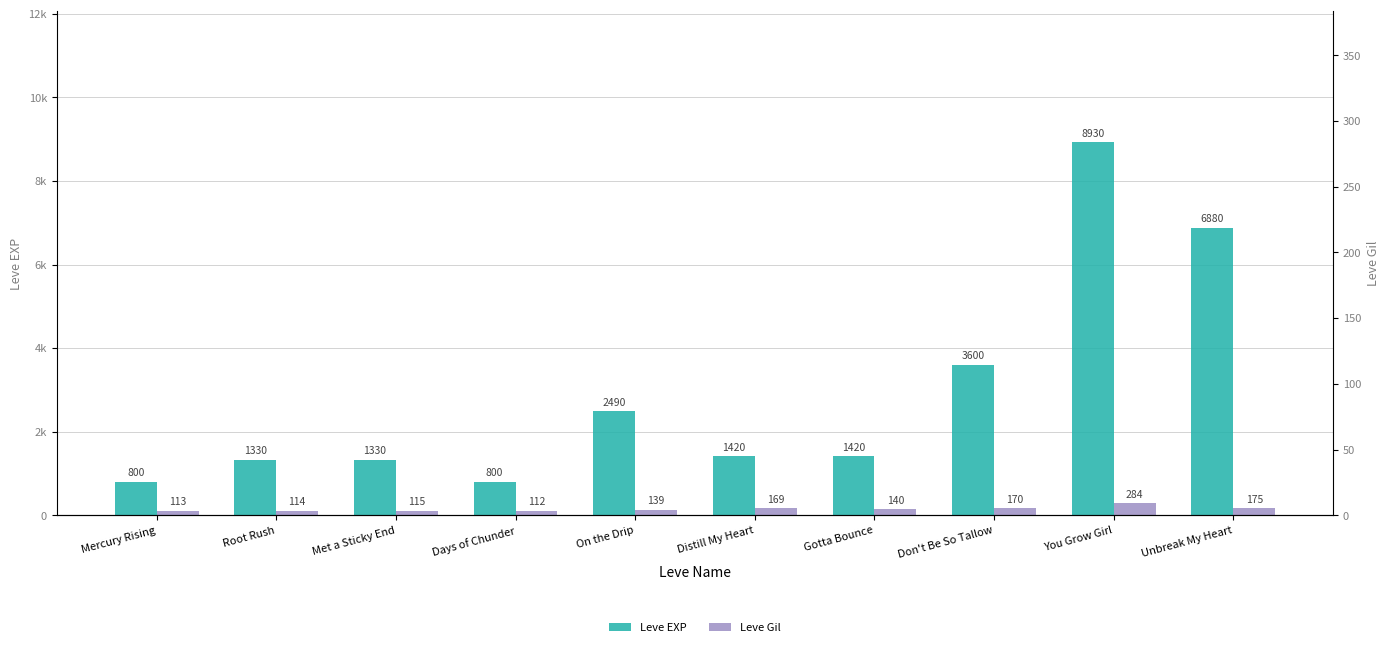

True or false: Leve EXP has a value of 2630 at Unbreak My Heart.

False